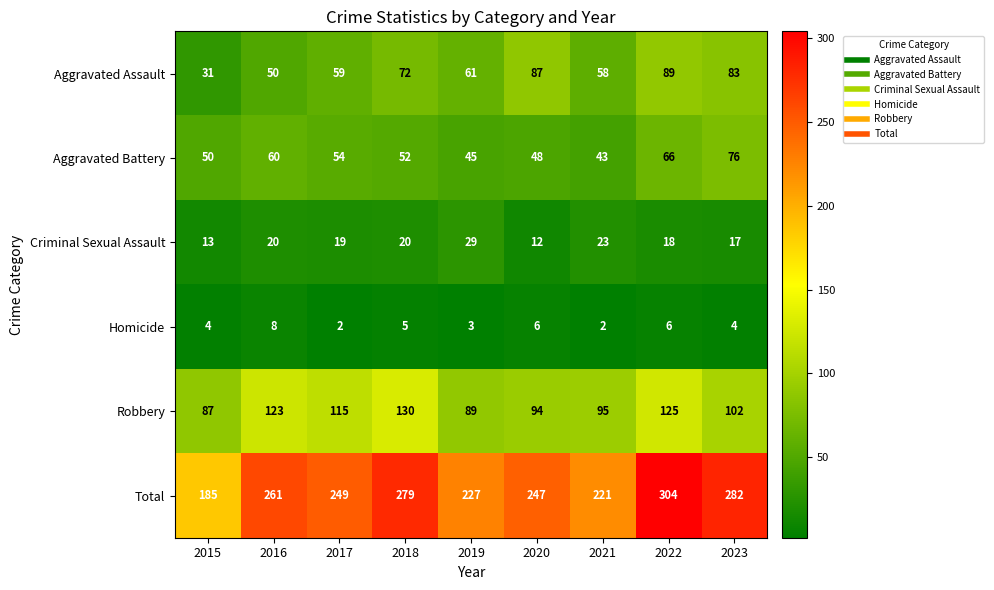

At which label does Robbery first exceed 102?

2016